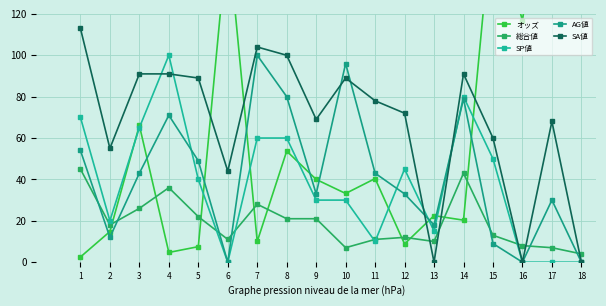

What is the sum of all 総合値 values?

343